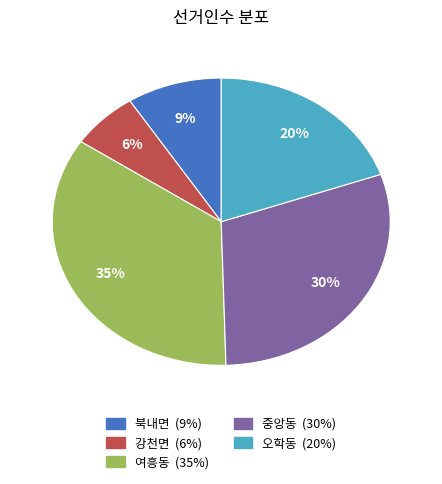

Which category has the biggest portion of the pie?

여흥동